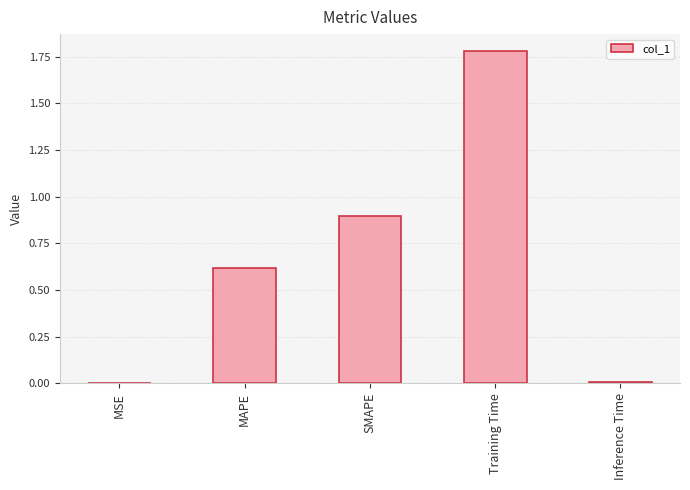

What is the sum of all values?

3.3